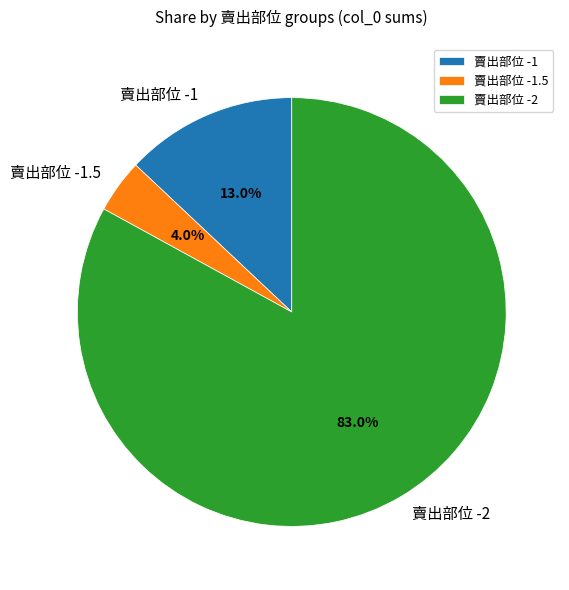

What is the smallest slice in the pie chart?

賣出部位 -1.5